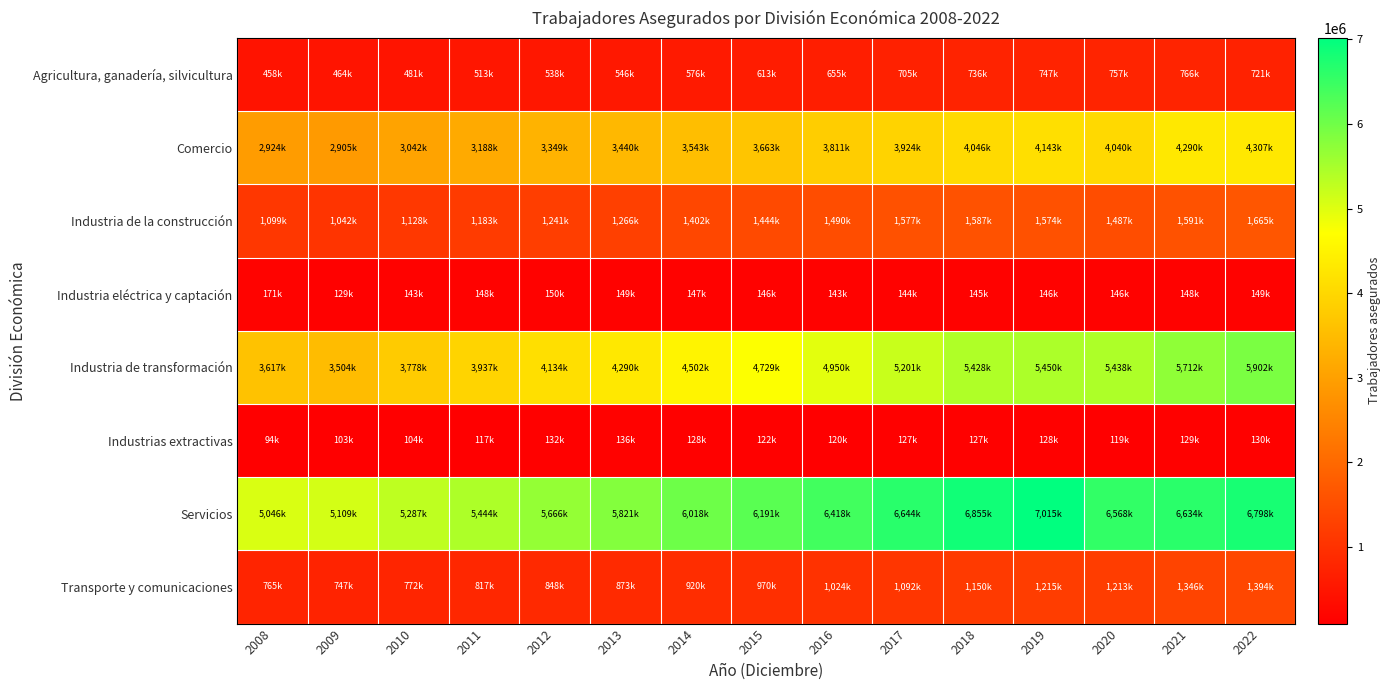

Reading right to left, list all the values displayed in this chart.

Agricultura, ganadería, silvicultura: 2022=721494	2021=766413	2020=757997	2019=747527	2018=736854	2017=705240	2016=655624	2015=613496	2014=576888	2013=546437	2012=538558	2011=513080	2010=481216	2009=464568	2008=458308
Comercio: 2022=4307308	2021=4290123	2020=4040863	2019=4143292	2018=4046072	2017=3924758	2016=3811152	2015=3663462	2014=3543646	2013=3440676	2012=3349750	2011=3188378	2010=3042080	2009=2905074	2008=2924150
Industria de la construcción: 2022=1665156	2021=1591867	2020=1487563	2019=1574128	2018=1587298	2017=1577452	2016=1490951	2015=1444096	2014=1402760	2013=1266891	2012=1241453	2011=1183722	2010=1128106	2009=1042576	2008=1099436
Industria eléctrica y captación: 2022=149205	2021=148204	2020=146801	2019=146299	2018=145917	2017=144868	2016=143941	2015=146817	2014=147415	2013=149282	2012=150911	2011=148490	2010=143946	2009=129759	2008=171728
Industria de transformación: 2022=5902391	2021=5712820	2020=5438831	2019=5450985	2018=5428597	2017=5201549	2016=4950913	2015=4729479	2014=4502458	2013=4290140	2012=4134248	2011=3937155	2010=3778887	2009=3504394	2008=3617921
Industrias extractivas: 2022=130064	2021=129632	2020=119946	2019=128449	2018=127936	2017=127031	2016=120835	2015=122314	2014=128171	2013=136192	2012=132729	2011=117450	2010=104706	2009=103655	2008=94703
Servicios: 2022=6798345	2021=6634858	2020=6568520	2019=7015581	2018=6855708	2017=6644969	2016=6418911	2015=6191641	2014=6018112	2013=5821821	2012=5666232	2011=5444181	2010=5287823	2009=5109194	2008=5046744
Transporte y comunicaciones: 2022=1394745	2021=1346231	2020=1213211	2019=1215181	2018=1150983	2017=1092588	2016=1024297	2015=970856	2014=920137	2013=873622	2012=848162	2011=817879	2010=772019	2009=747184	2008=765127